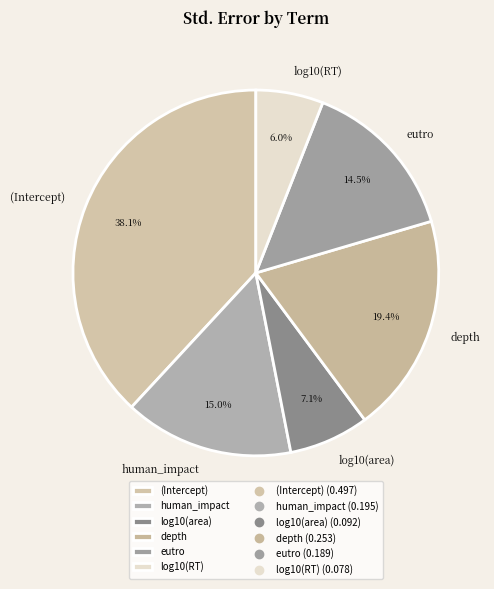

How many slices are in this pie chart?

6